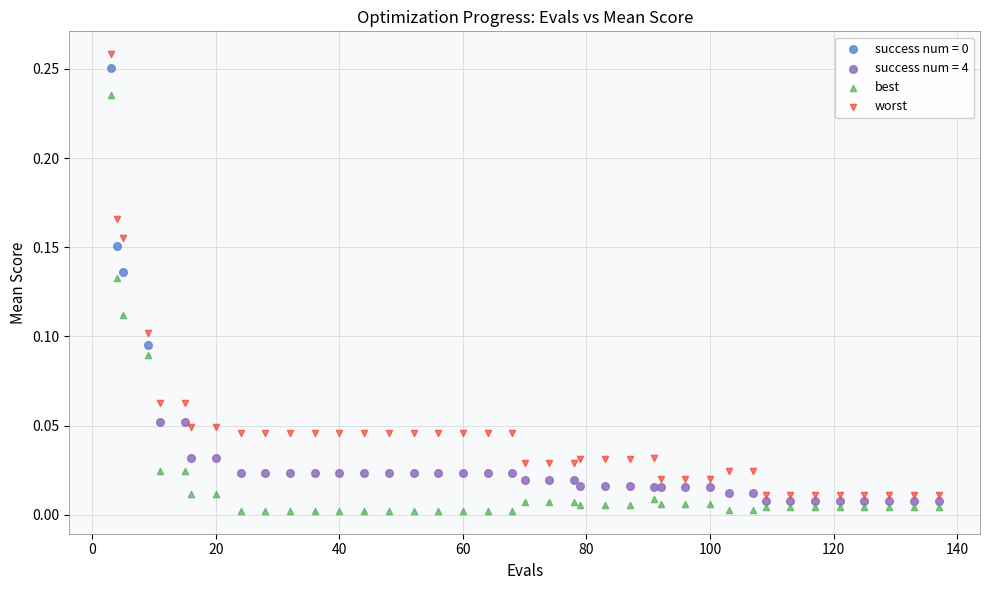

Which series has the widest spread of Y values?

worst